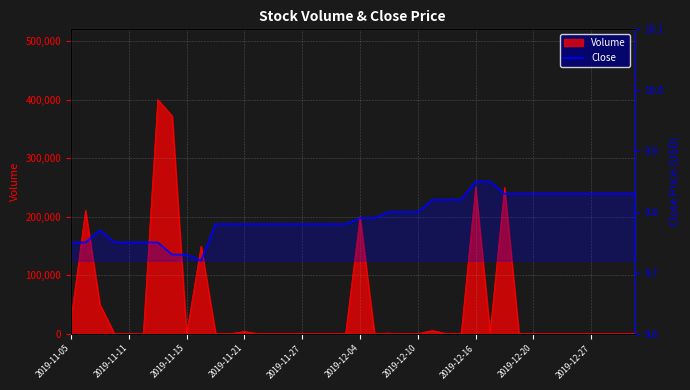

Which label corresponds to the smallest value in the chart?

2019-12-27